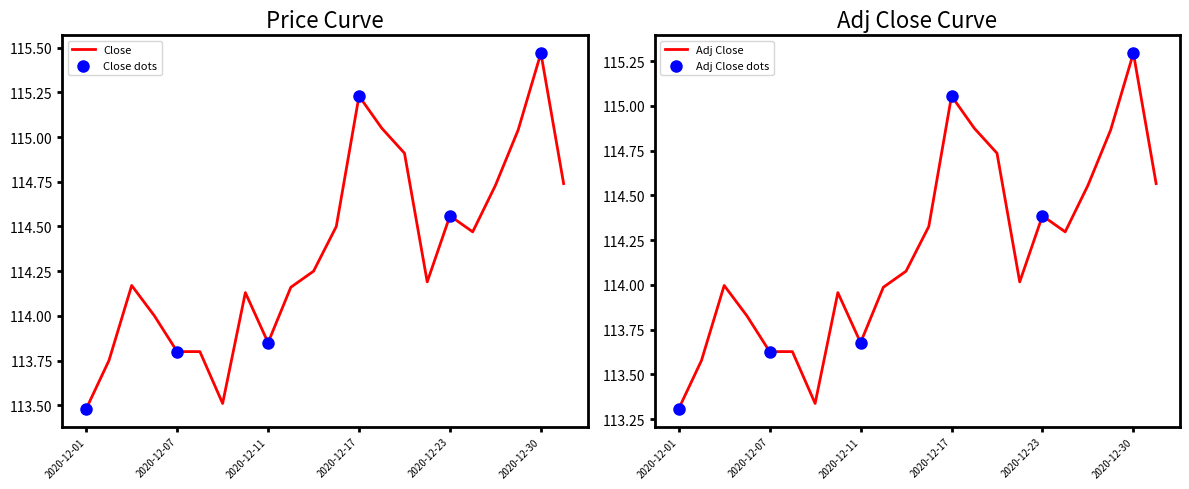

What is the minimum value for Close?

113.5